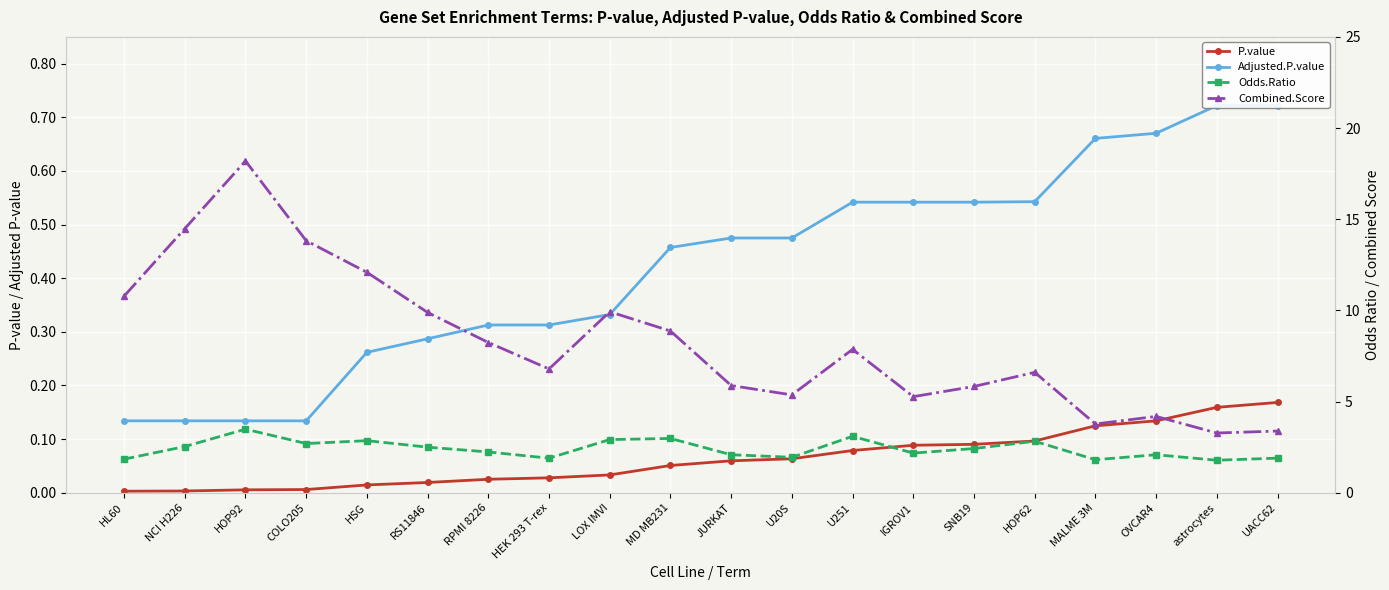

How many series are shown in this chart?

4